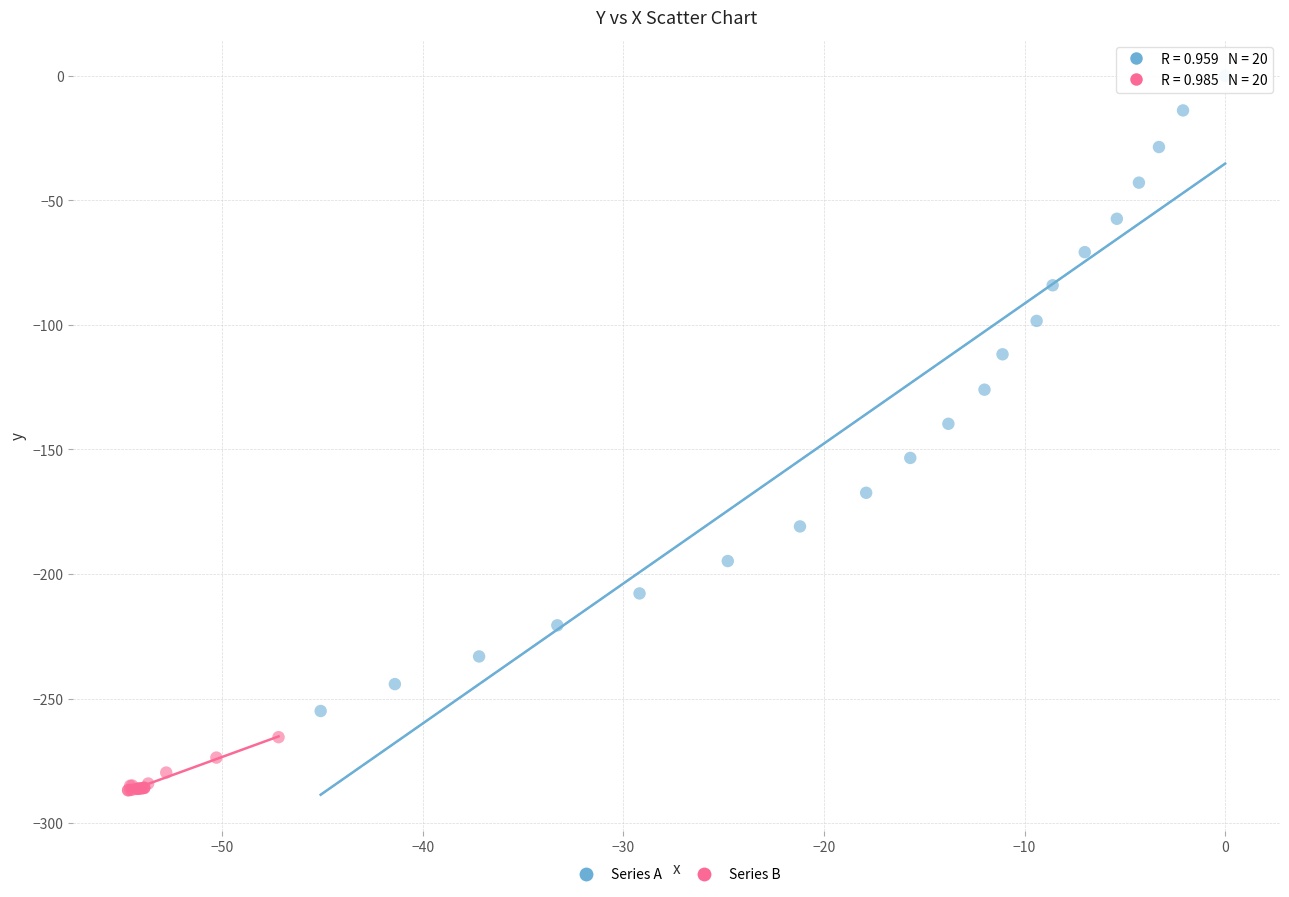

Which series reaches the maximum Y coordinate?

Series A